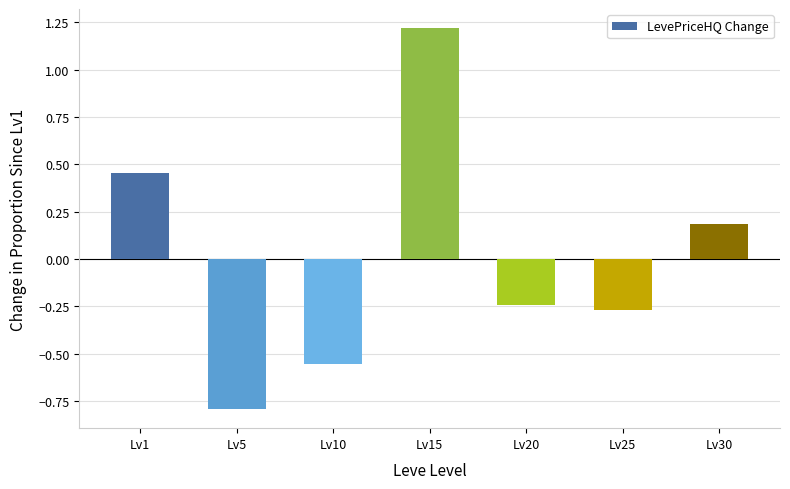

How many data points does each series have?

7